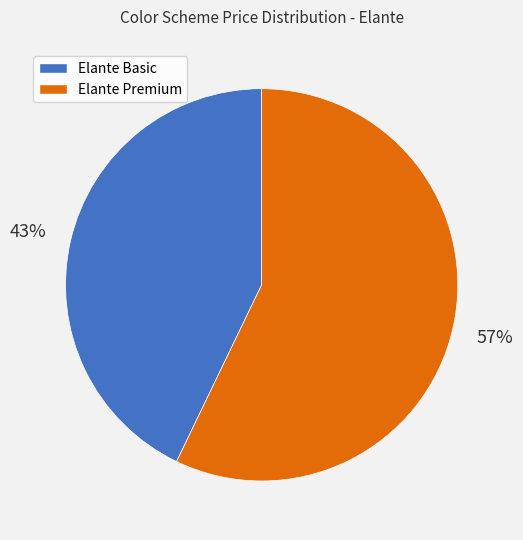

Is the sum of Elante Premium and Elante Basic greater than half?

Yes